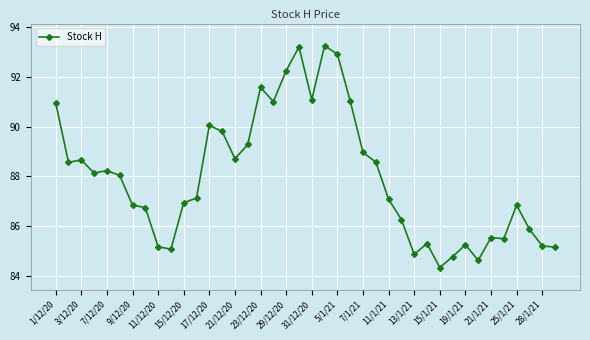

Reading left to right, what are all the values shown in this chart?

91.0	88.6	88.7	88.1	88.2	88.0	86.8	86.8	85.2	85.1	86.9	87.1	90.0	89.8	88.7	89.3	91.6	91.0	92.2	93.2	91.1	93.3	92.9	91.0	89.0	88.6	87.1	86.3	84.9	85.3	84.3	84.8	85.3	84.6	85.5	85.5	86.8	85.9	85.2	85.2